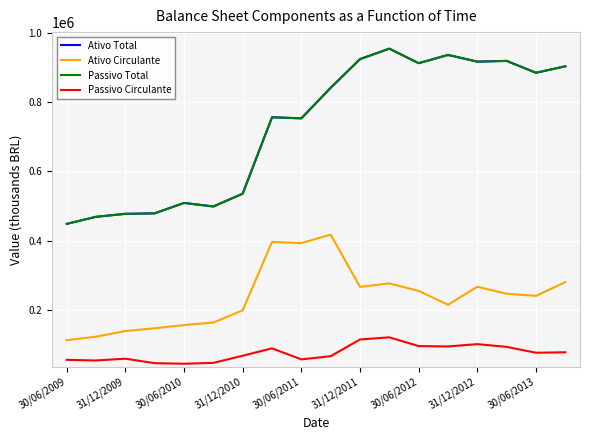

Does the chart display data point markers on the line(s)?

No